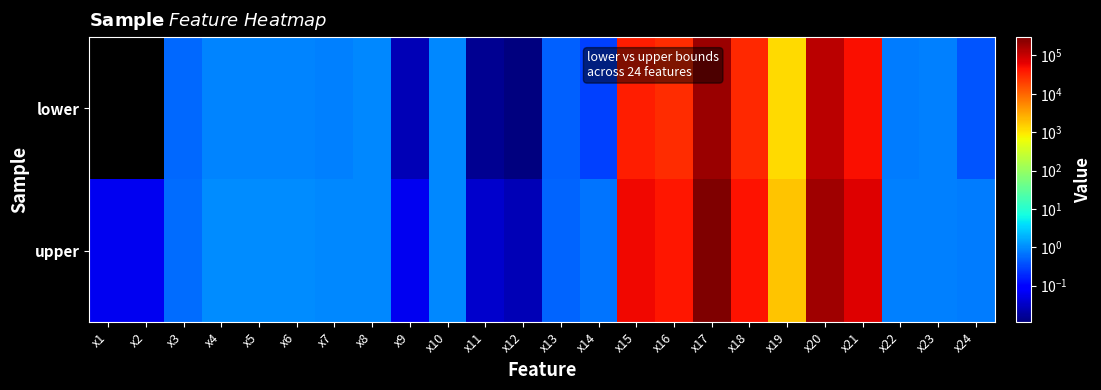

At x14, list the series in order from smallest to largest.

lower, upper